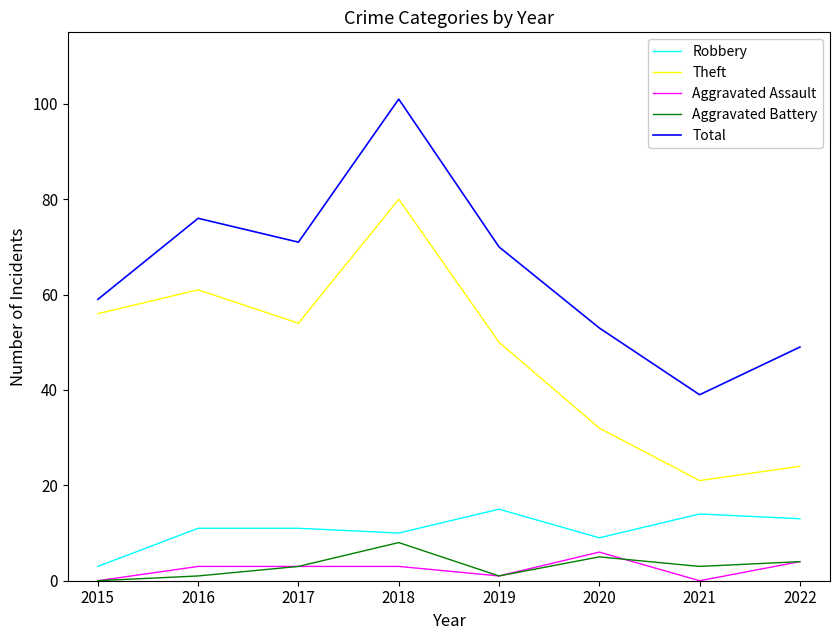

What are all the series names shown in the legend?

Robbery, Theft, Aggravated Assault, Aggravated Battery, Total